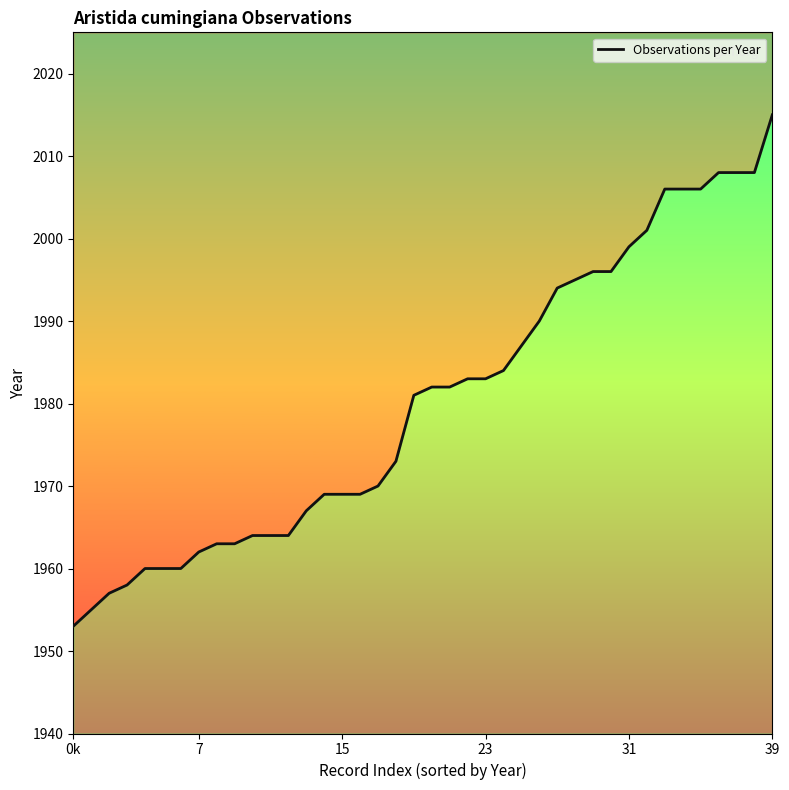

The value at 20 is 1982. True or false?

True